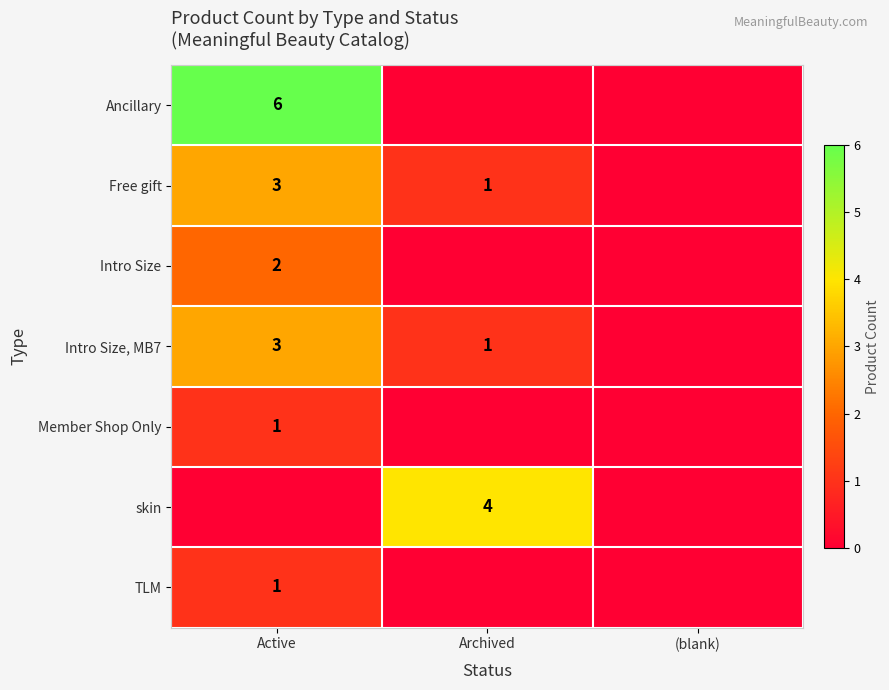

How many distinct data groups are displayed?

7